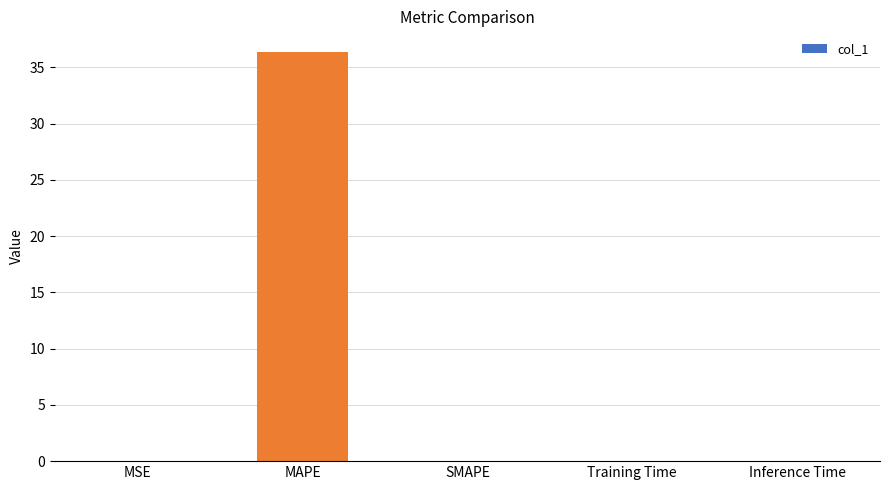

How many data points does each series have?

5